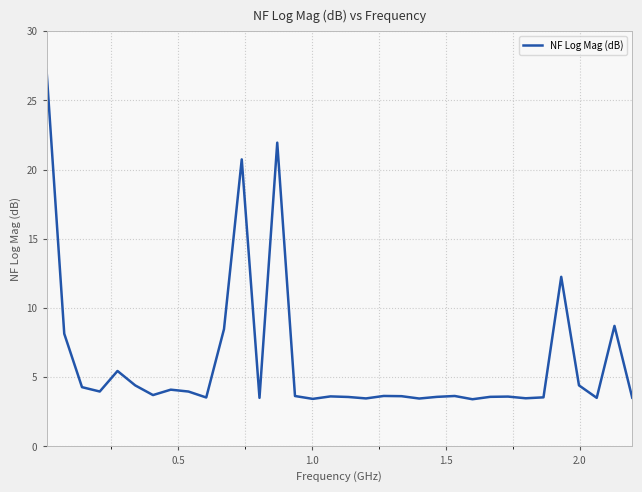

What is the maximum value shown in the chart?

27.2